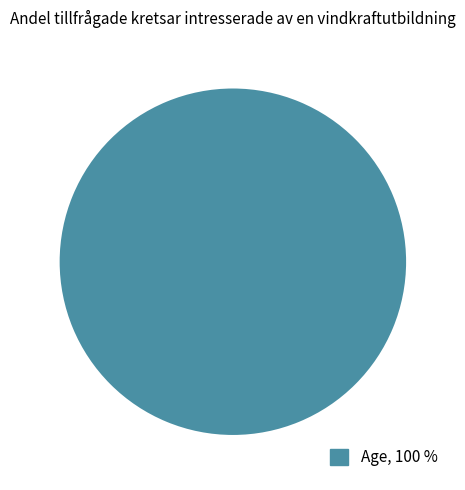

Is there a majority slice in this chart?

Yes